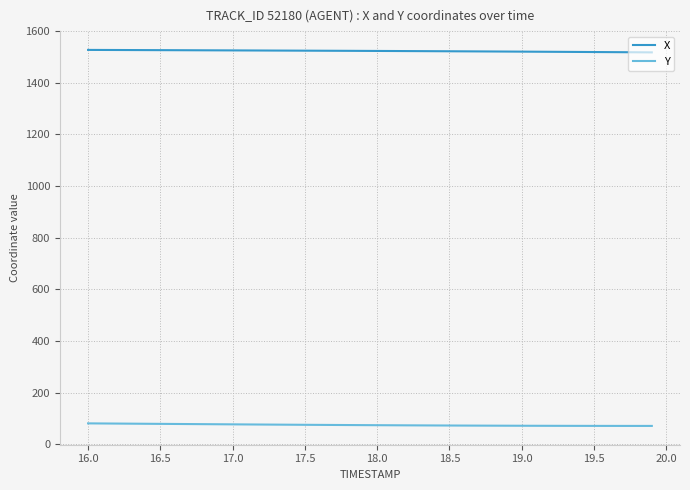

True or false: Y and X cross at least once.

False